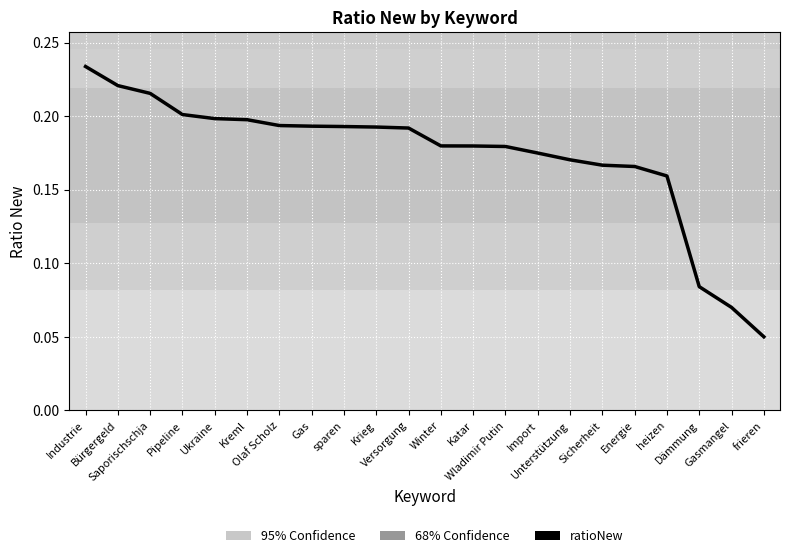

How many lines are shown in the chart?

1